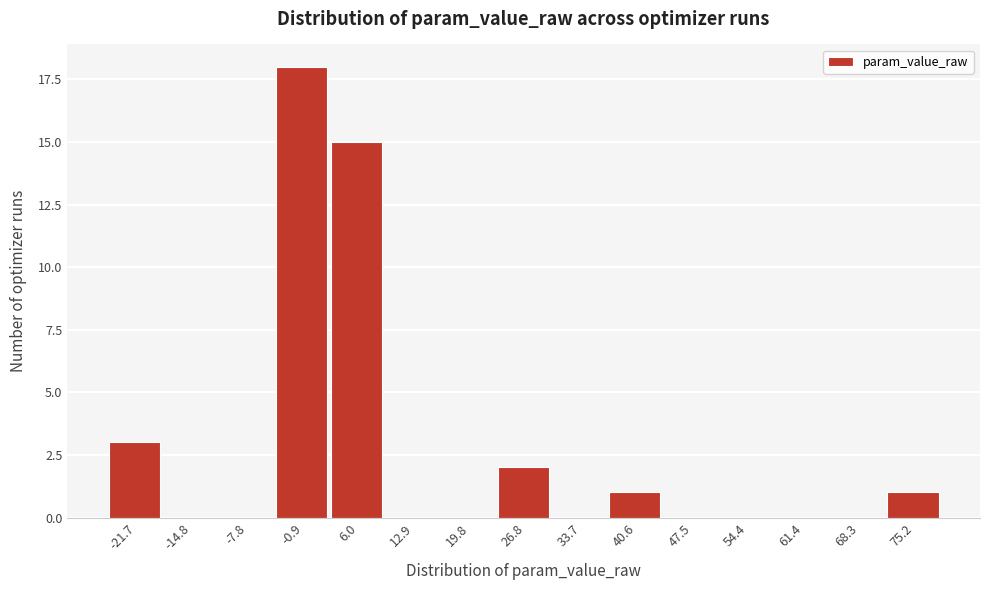

Reading right to left, transcribe all the data shown in this chart.

75.2=1	68.3=0	61.4=0	54.4=0	47.5=0	40.6=1	33.7=0	26.8=2	19.8=0	12.9=0	6.0=15	-0.9=18	-7.8=0	-14.8=0	-21.7=3